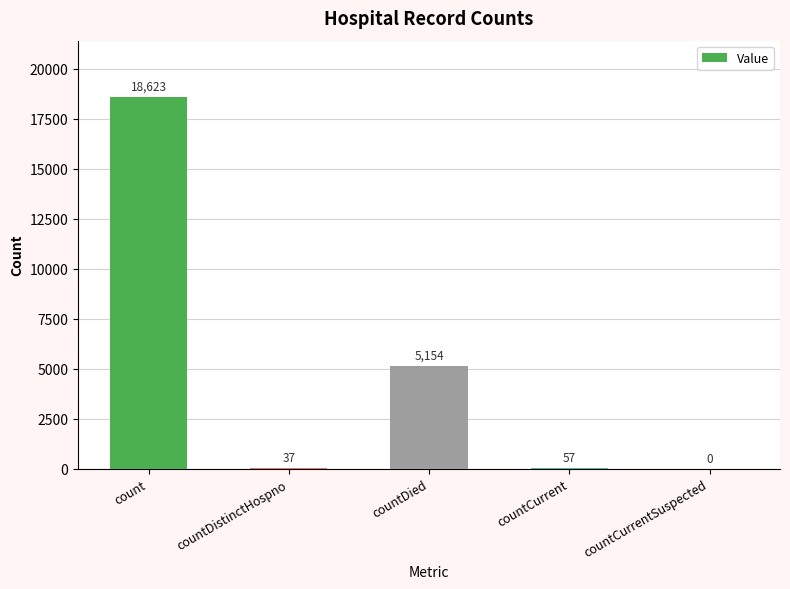

Is it true that the value at count is 18623?

True